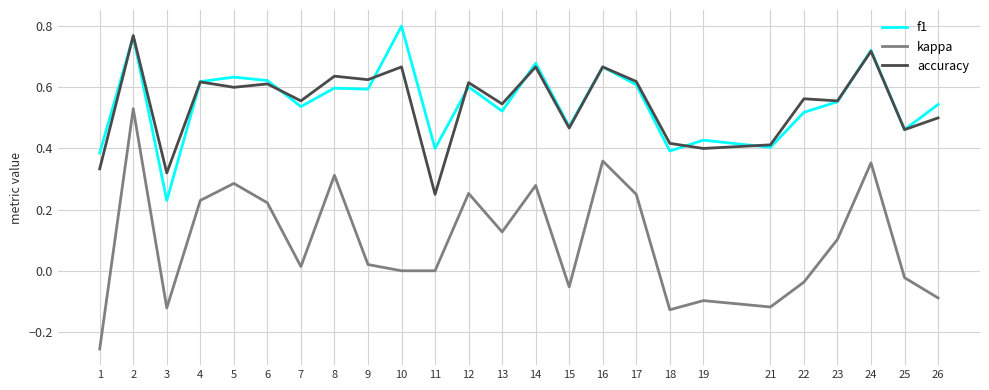

Which series changed the most between 12 and 22?

kappa